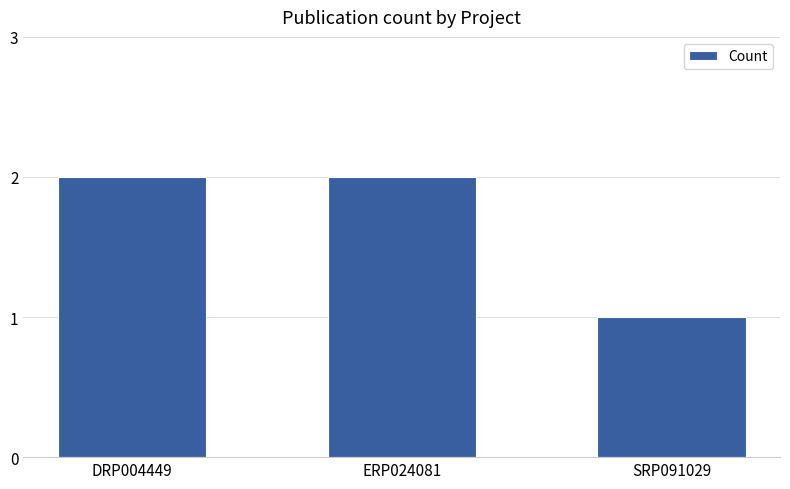

The value at DRP004449 is 2. True or false?

True